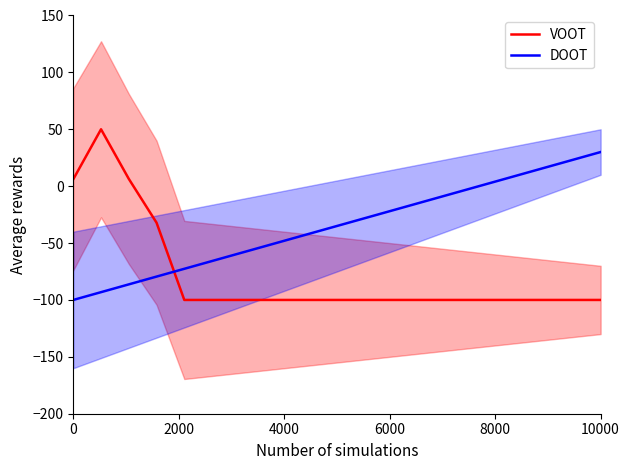

What is the value of the VOOT point at the 6th from the left?

-100.0